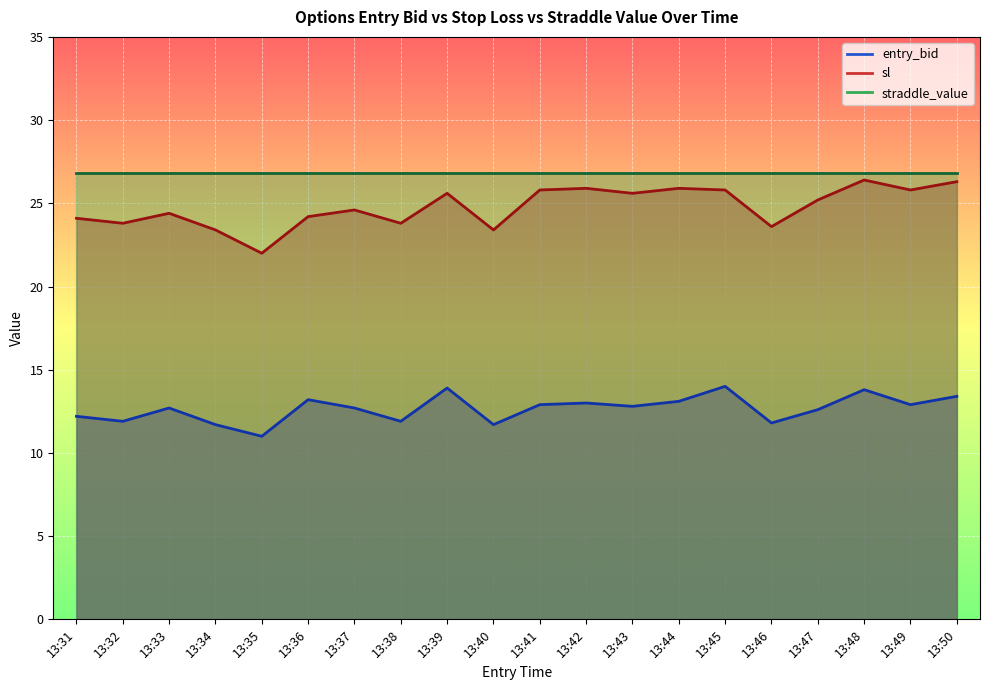

In entry_bid, how many points are lower than both neighbors (excluding endpoints)?

7